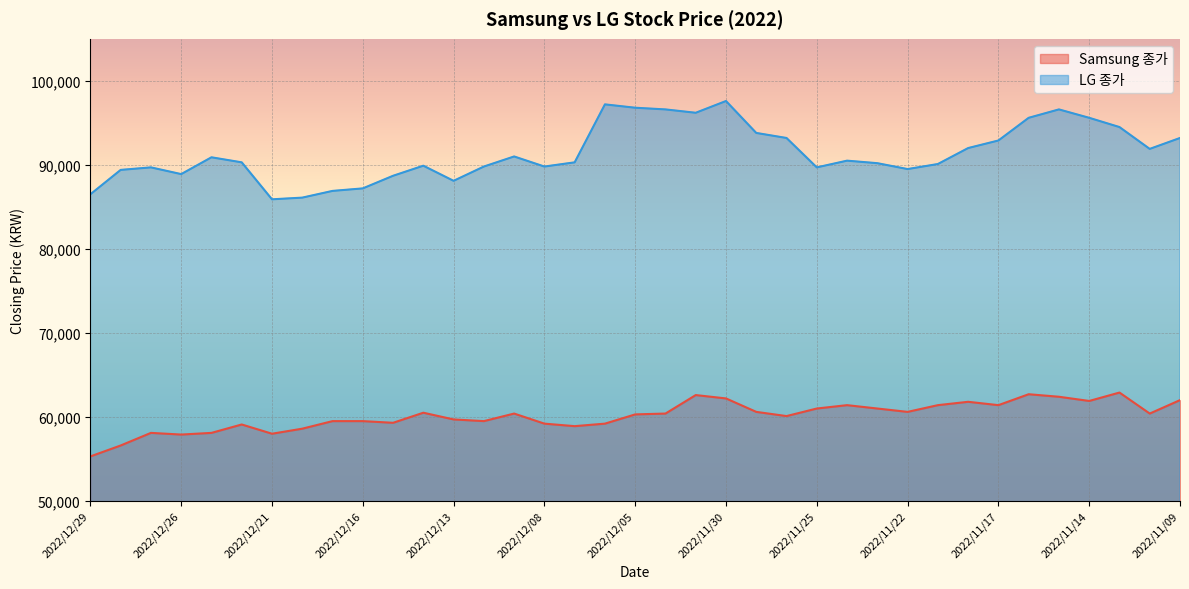

Which label corresponds to the smallest value in the chart?

2022/12/29